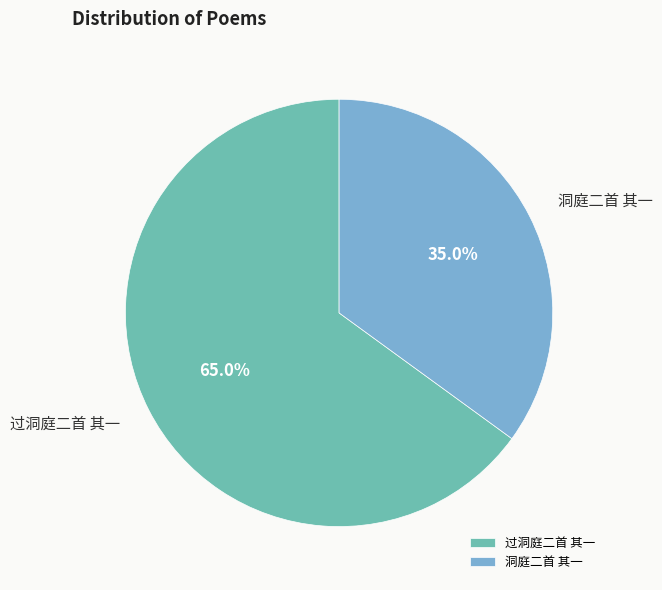

How many segments does this pie chart have?

2